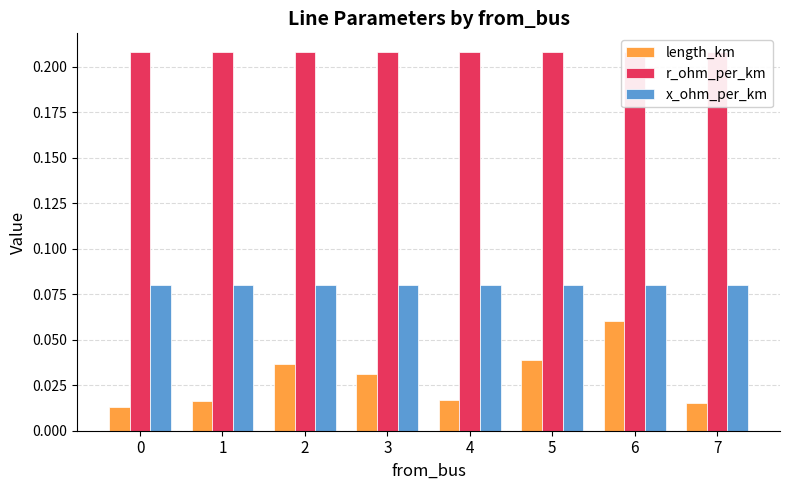

What is the sum of all x_ohm_per_km values?

0.6